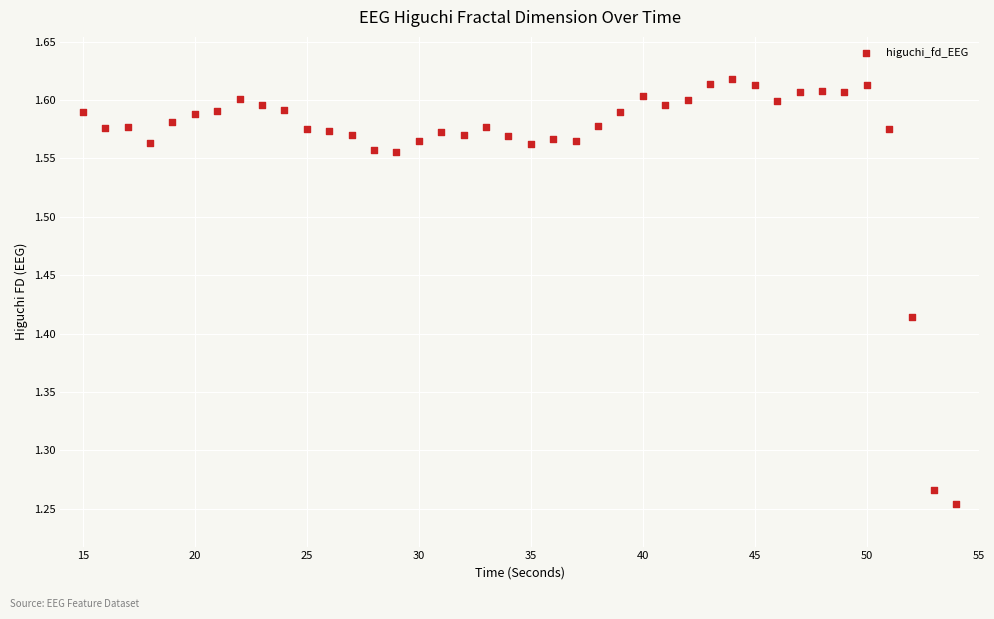

What is the range of X values (max minus min)?

39.0